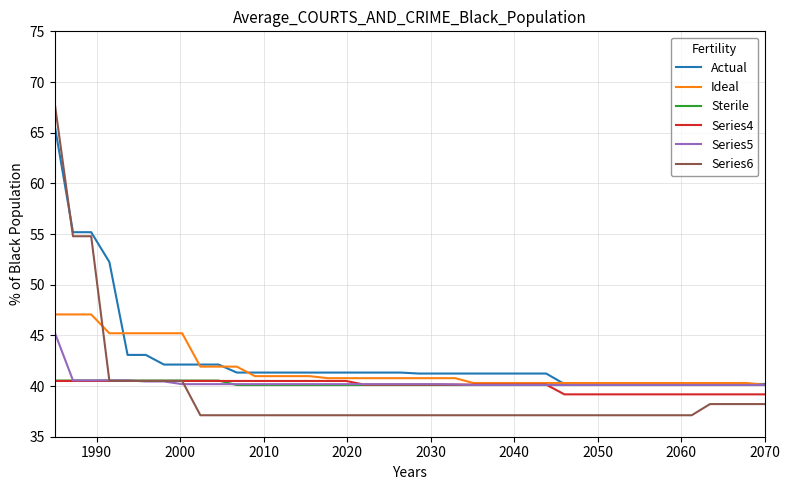

What is the maximum value shown in the chart?

67.9